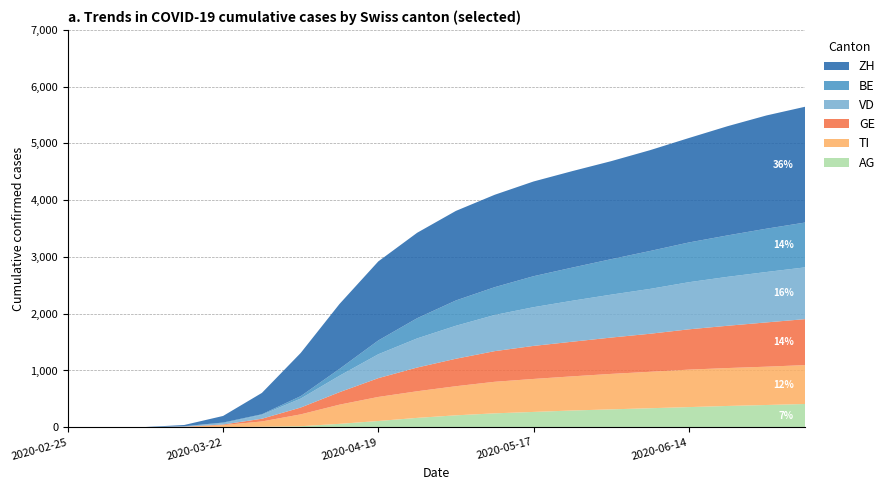

What is the highest value of the AG series?

410